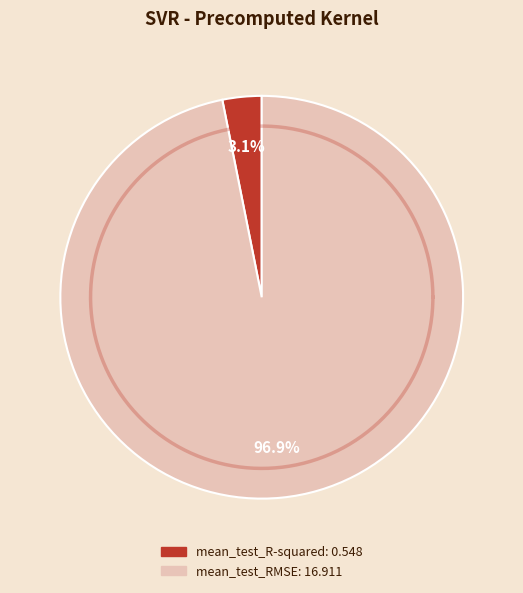

Does any single category account for the majority?

Yes